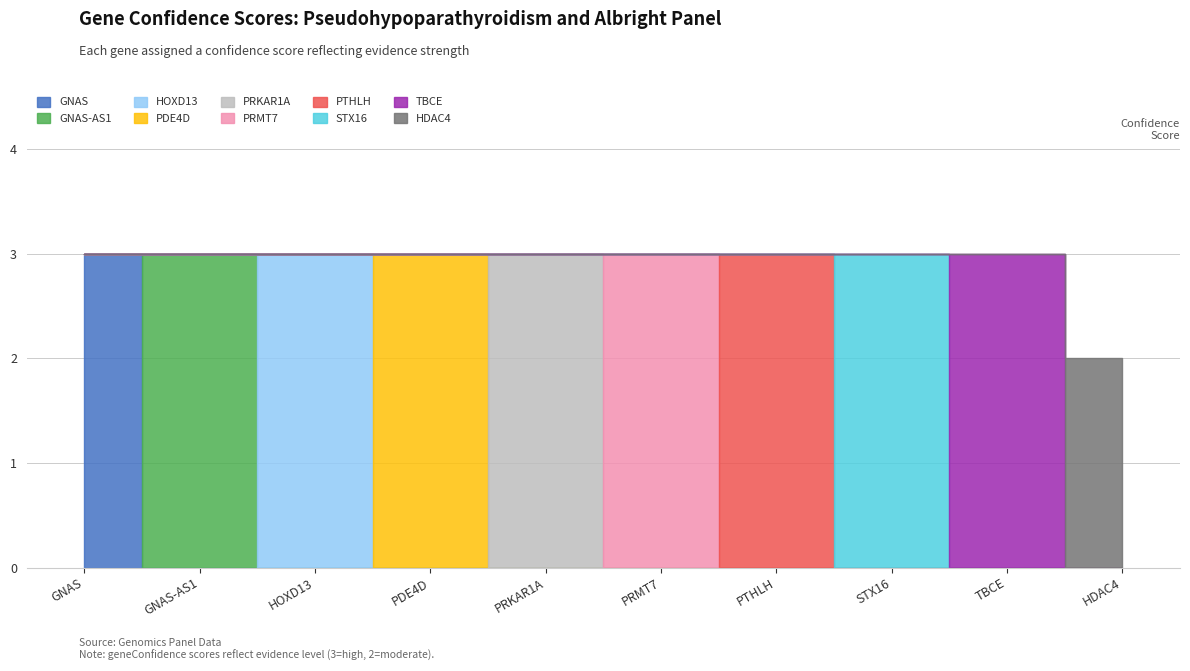

Which has a higher value, PDE4D or GNAS?

PDE4D